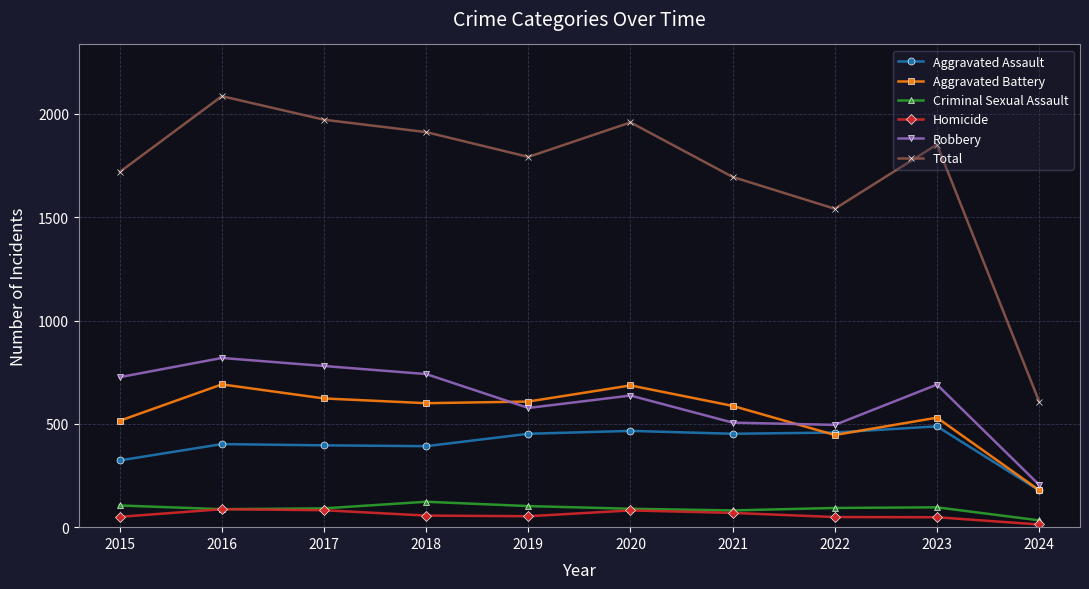

Is this an area chart (filled region under the line)?

No